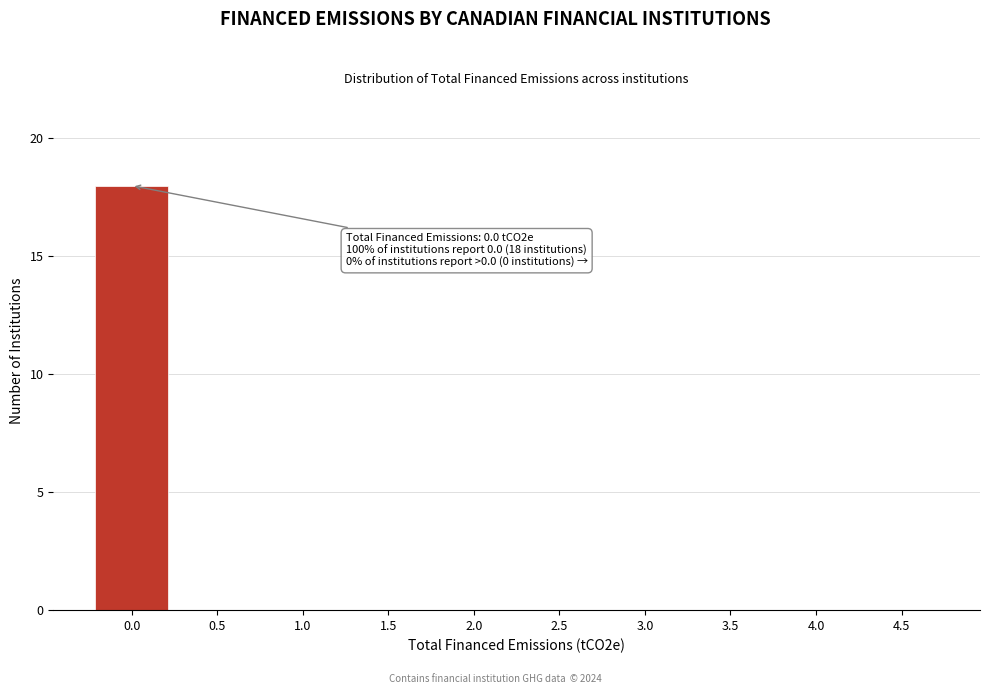

Reading left to right, what are all the values shown in this chart?

0.0=18	0.5=0	1.0=0	1.5=0	2.0=0	2.5=0	3.0=0	3.5=0	4.0=0	4.5=0